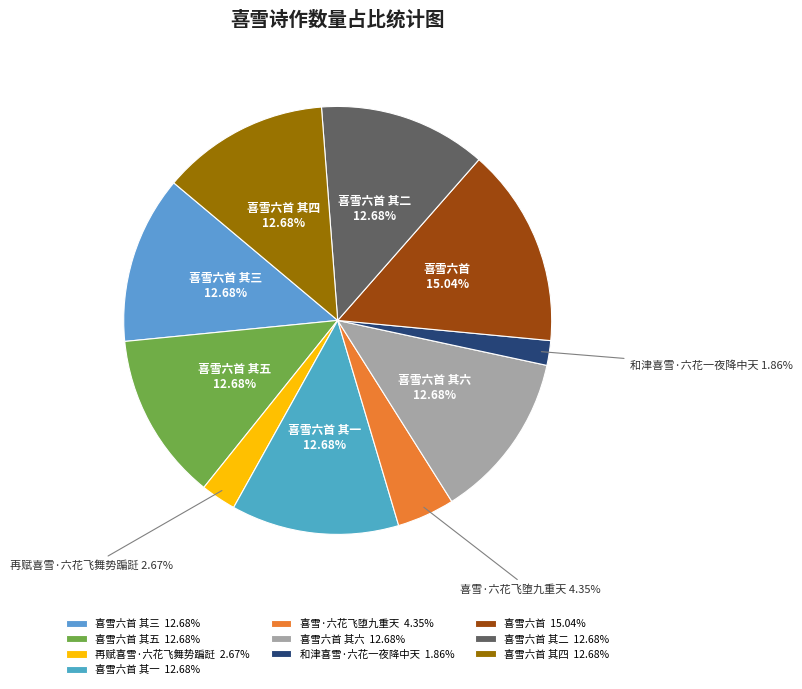

Approximately how many times larger is the value at 喜雪六首 其六 12.68% compared to 喜雪六首 其四 12.68%?

1.0